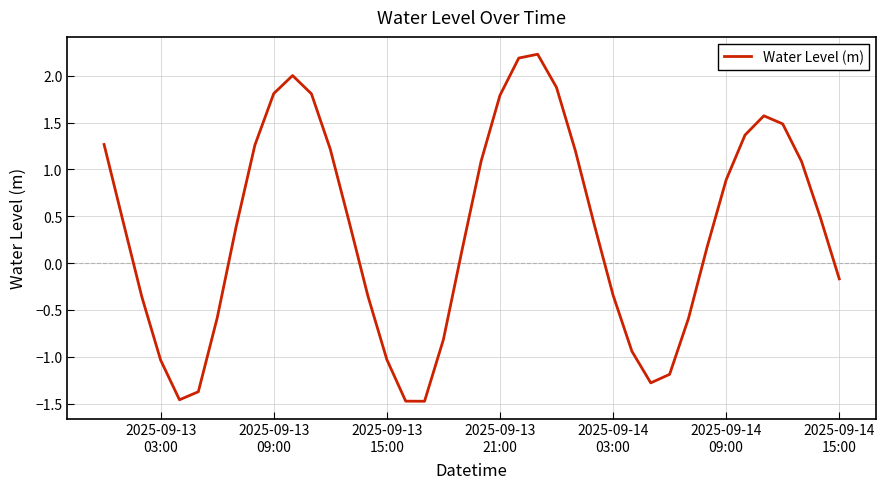

What is the greatest value displayed?

2.2